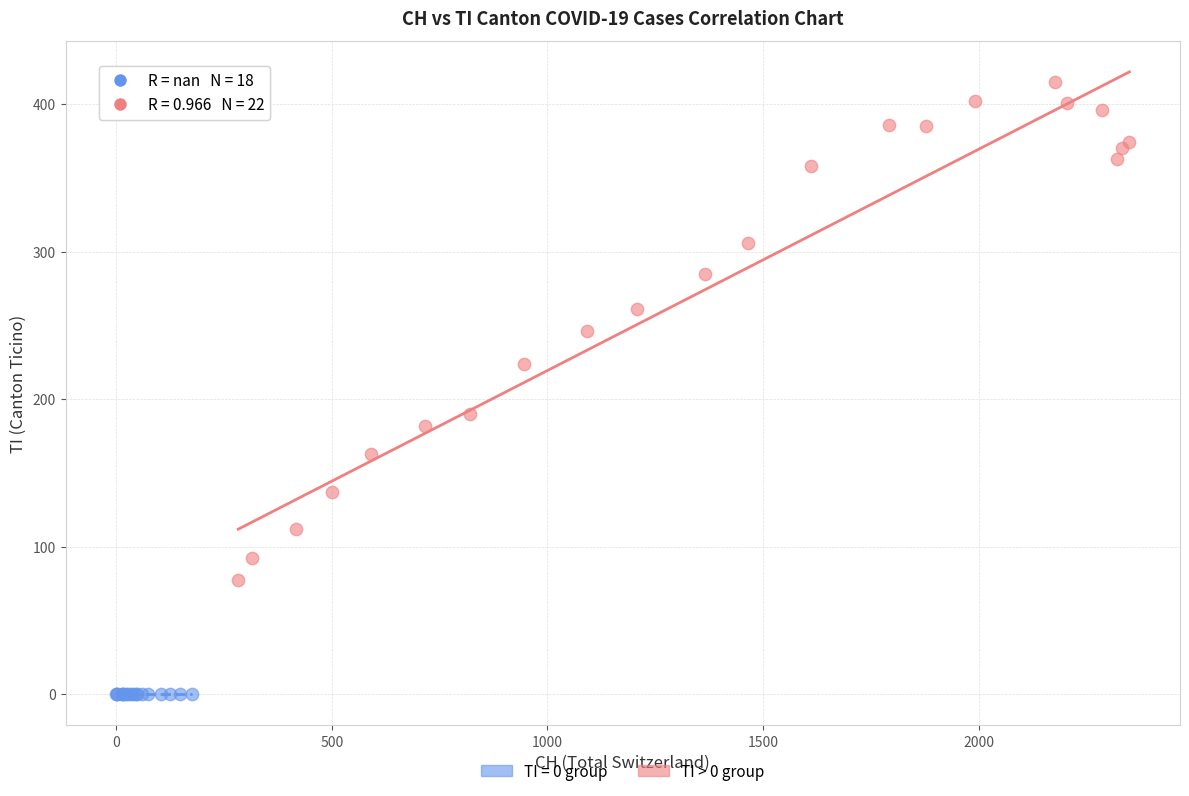

Which series contains the lowest Y value?

TI = 0 group